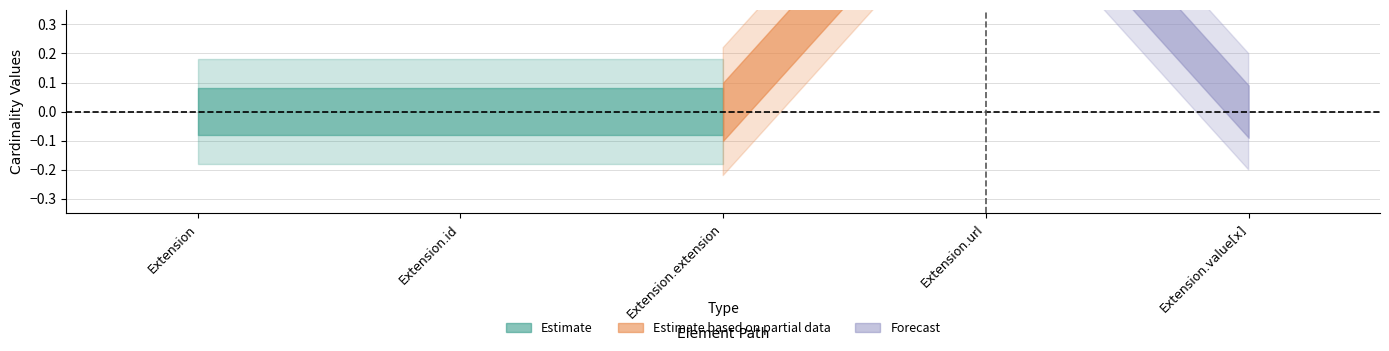

At how many categories does at least one series exceed 0?

1